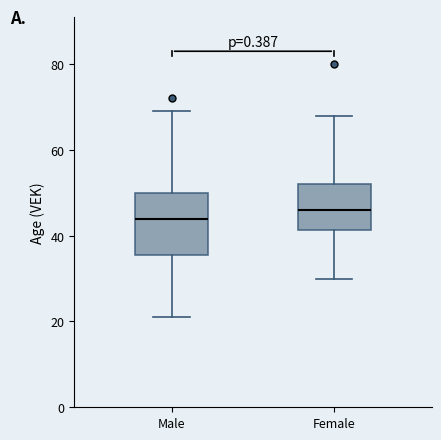

Reading left to right, transcribe this box plot: for each box, give where its median line is, the range the box spans, and where its two whiskers end, as read against the y-axis. The values are not printed on the chart, so give them approximately, as read against the axis.

Male: median 44, box 36 to 50, whiskers 22 to 70
Female: median 46, box 42 to 52, whiskers 30 to 68